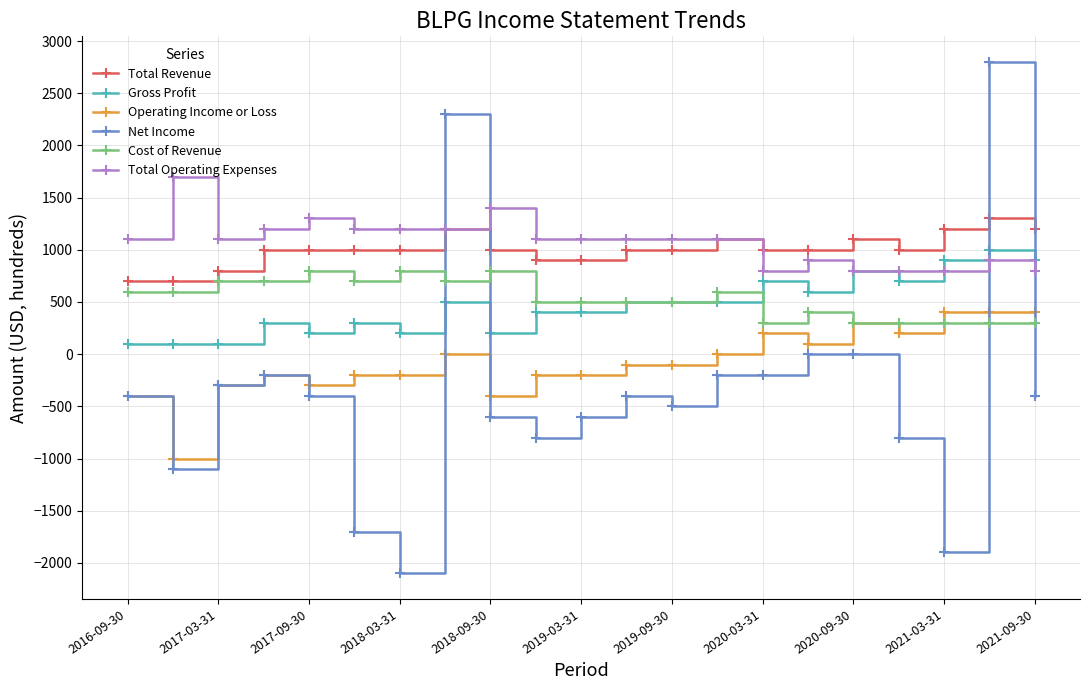

What are all the series names shown in the legend?

Total Revenue, Gross Profit, Operating Income or Loss, Net Income, Cost of Revenue, Total Operating Expenses